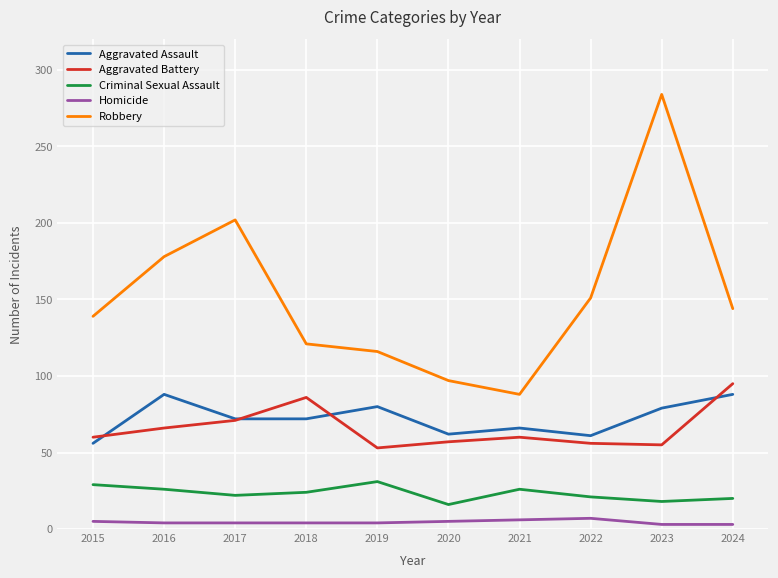

Where is the first local maximum for Robbery?

2017